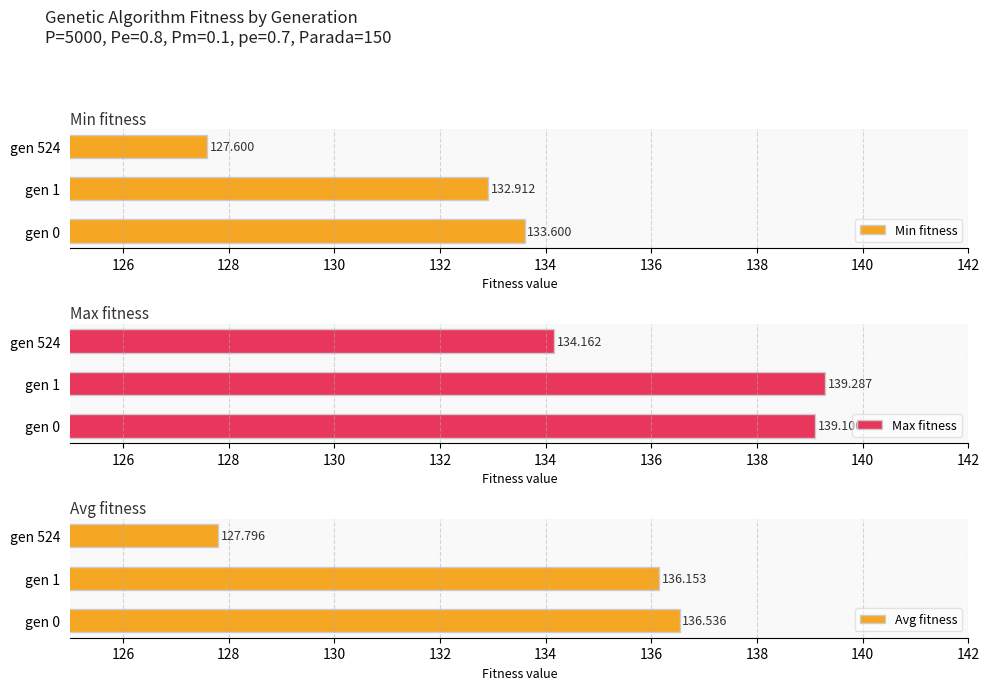

List the series in order of their peak value, highest first.

Max fitness, Avg fitness, Min fitness